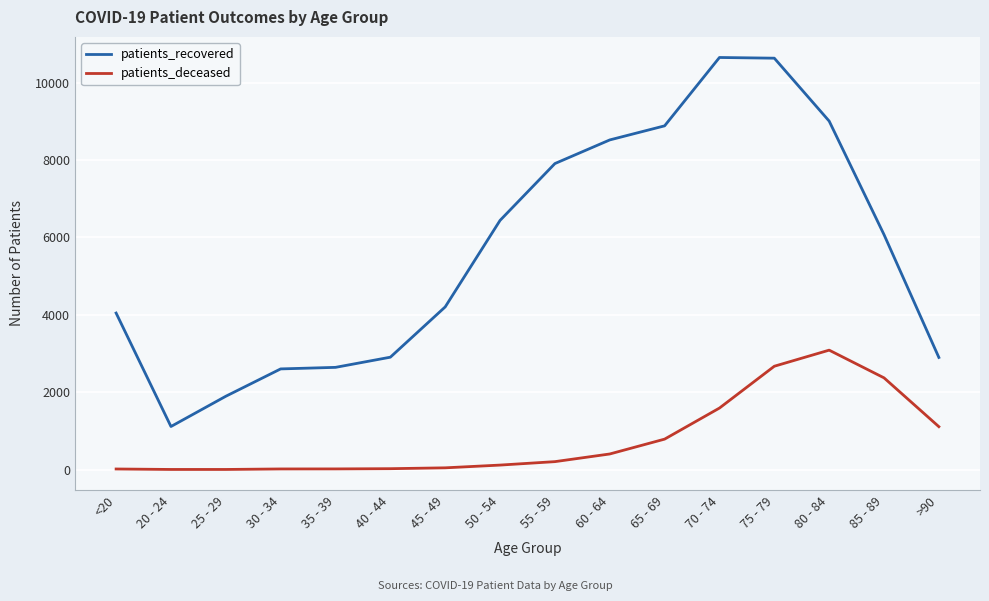

At which label is patients_recovered closest to 5882?

85 - 89